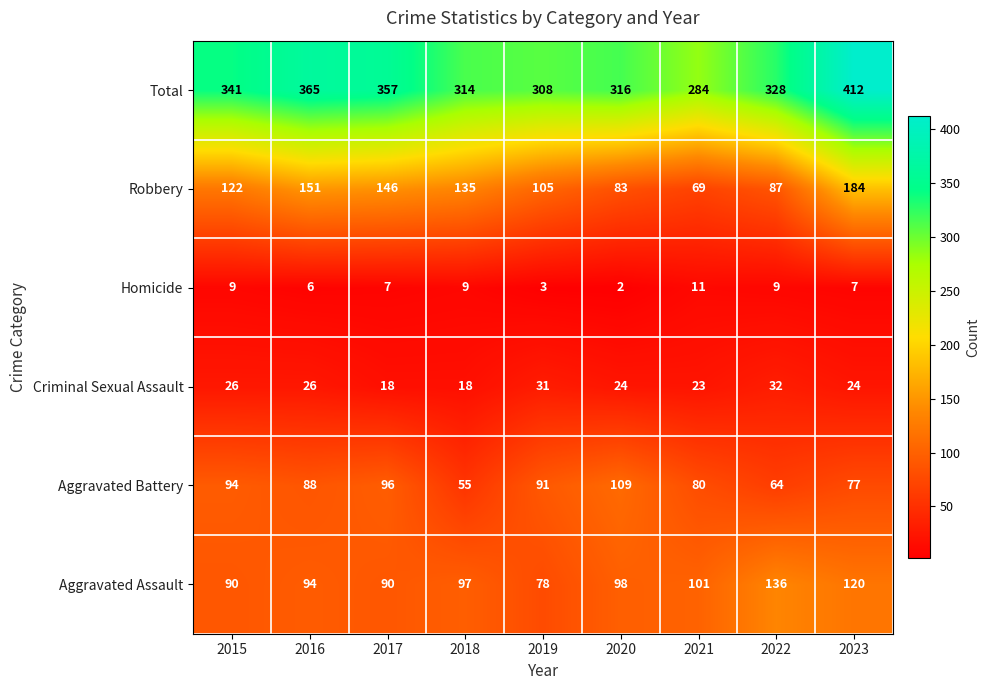

What is the average value of the Total series?

336